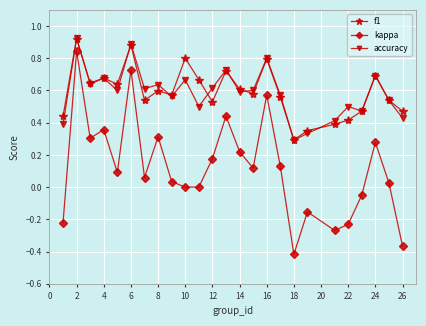

Which series has the largest range (max minus min)?

kappa